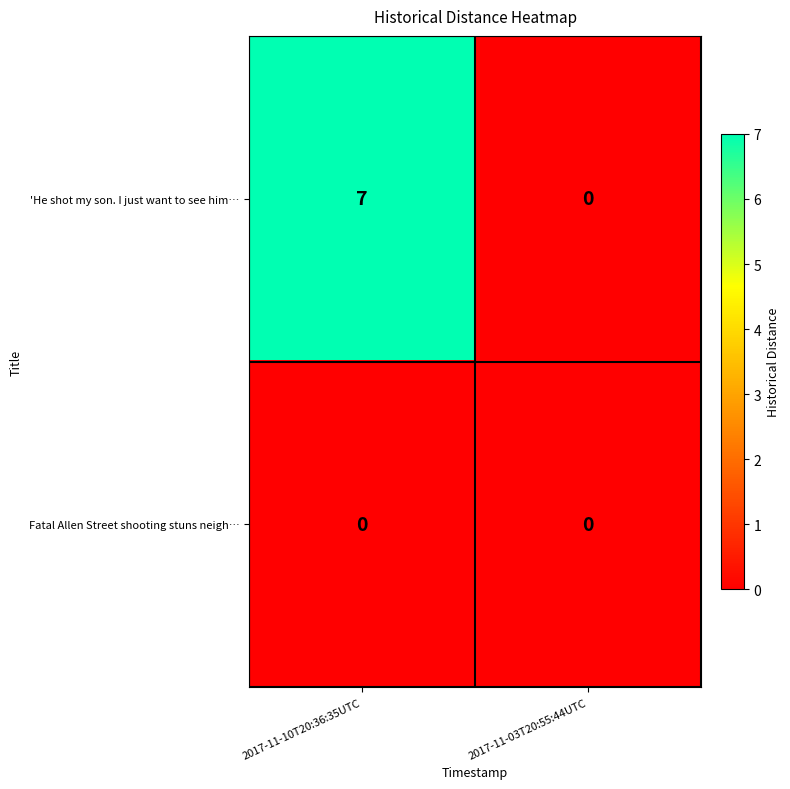

List the series in order of their overall mean, highest first.

'He shot my son. I just want to see him…, Fatal Allen Street shooting stuns neigh…